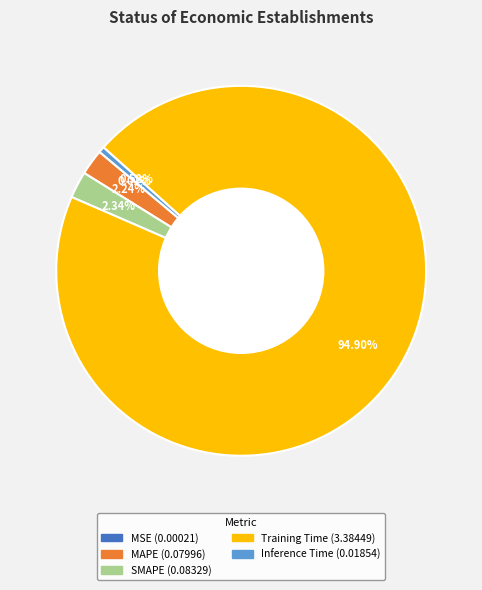

Is the sum of Inference Time and MAPE greater than half?

No